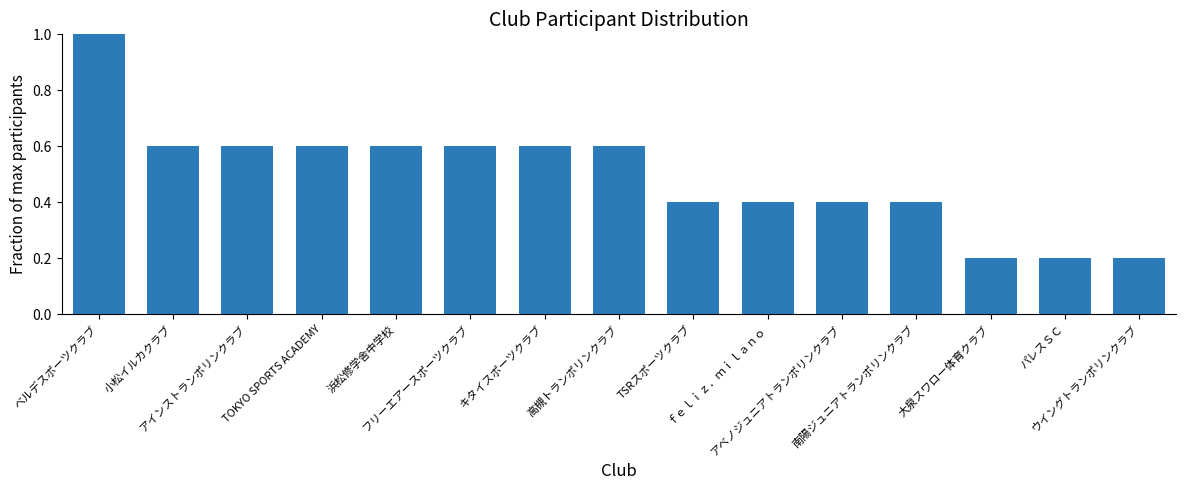

What is the difference between the maximum and minimum values?

0.8